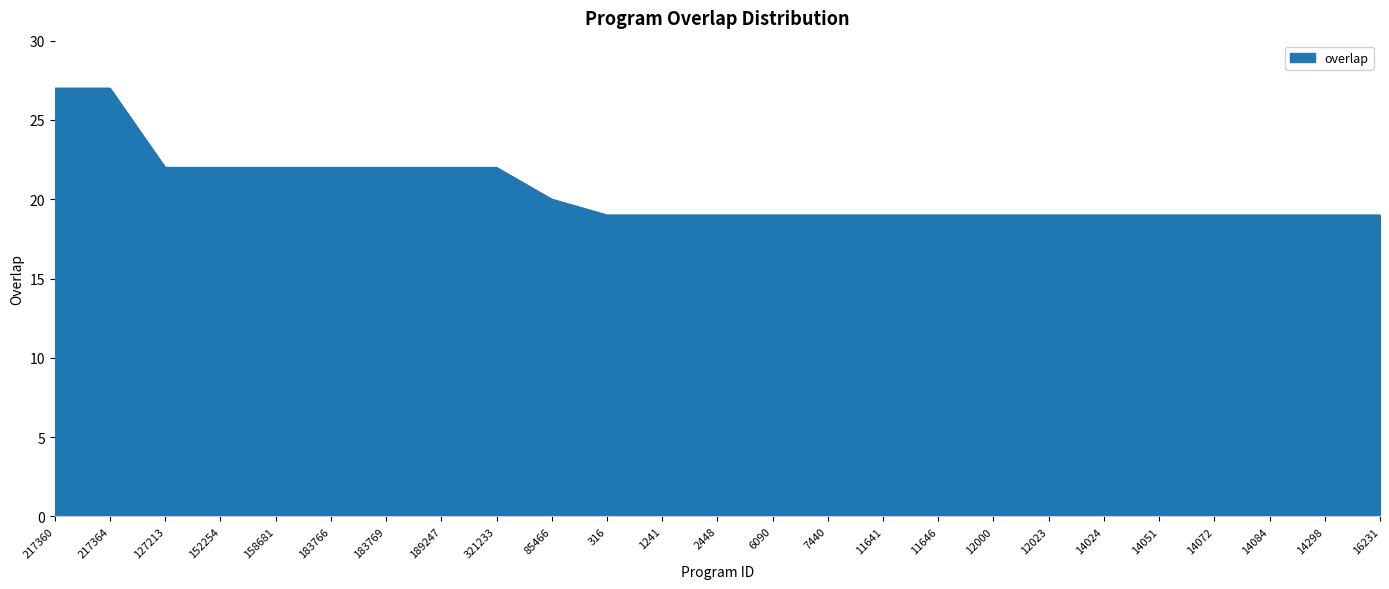

Reading left to right, list all the values displayed in this chart.

217360=27	217364=27	127213=22	152254=22	158681=22	183766=22	183769=22	189247=22	321233=22	85466=20	316=19	1241=19	2448=19	6090=19	7440=19	11641=19	11646=19	12000=19	12023=19	14024=19	14051=19	14072=19	14084=19	14298=19	16231=19